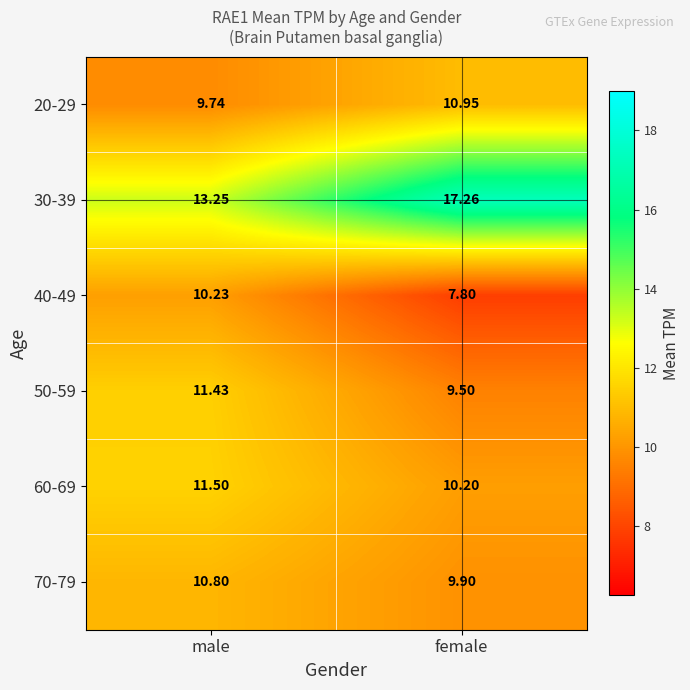

At which category is the sum across all series the highest?

male